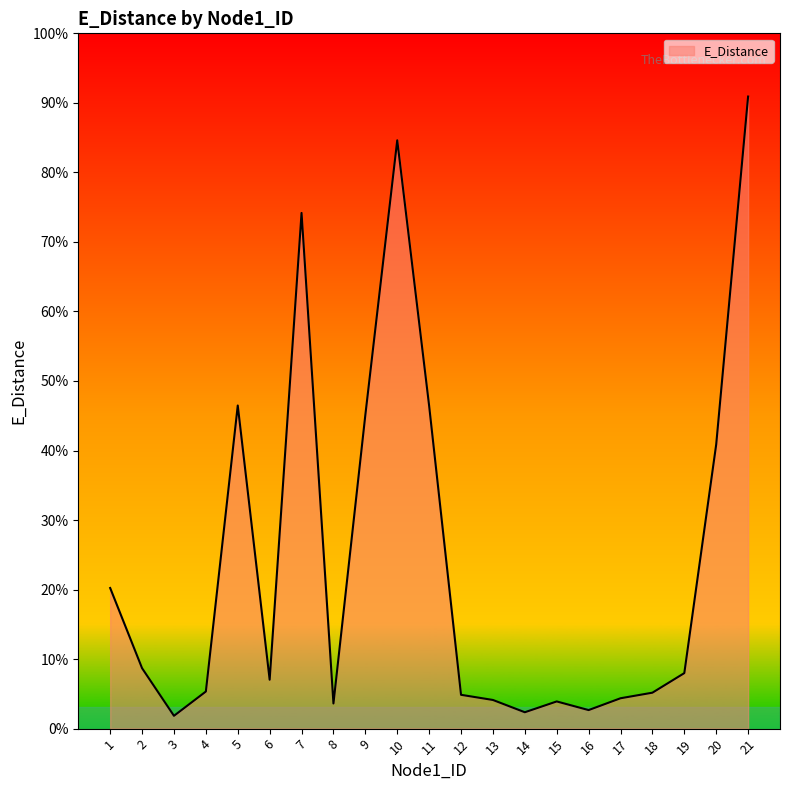

Which category has the lowest value across all series?

3